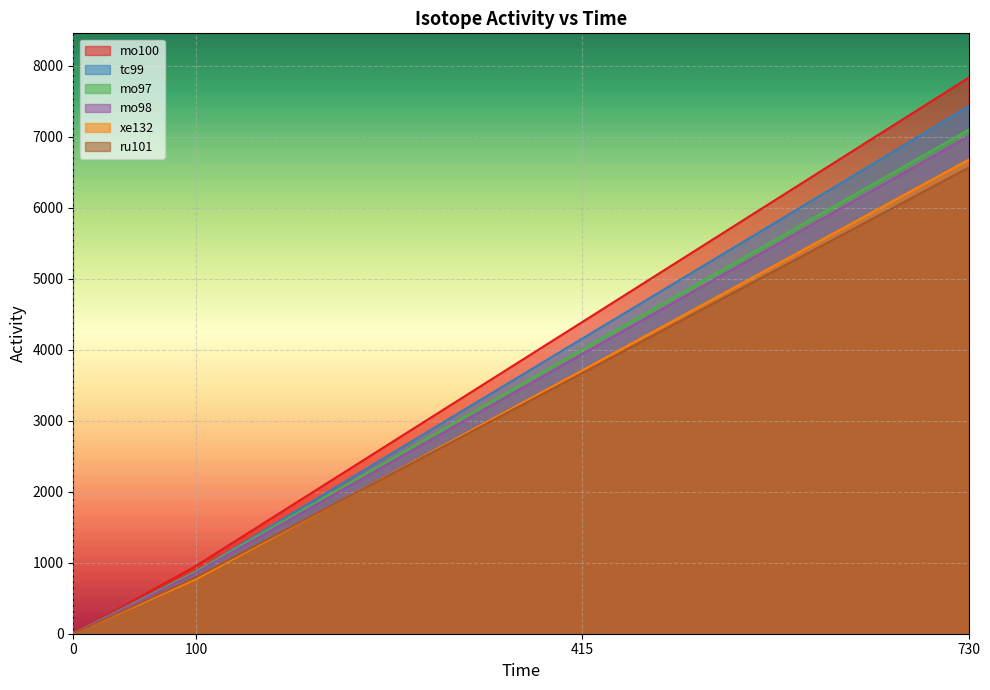

At how many categories does at least one series exceed 6272?

1